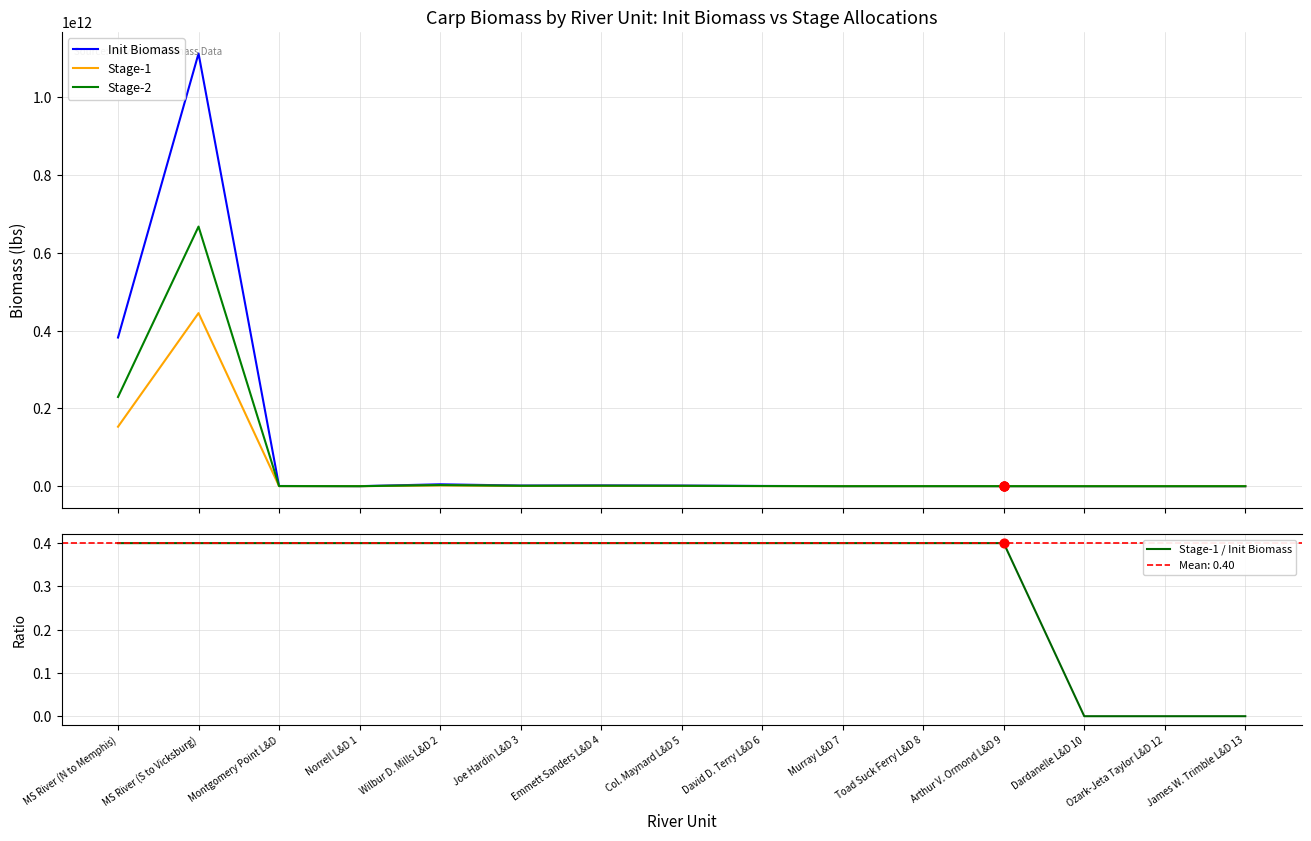

Is the value of Stage-1 at Wilbur D. Mills L&D 2 greater than the value of Init Biomass at Toad Suck Ferry L&D 8?

Yes